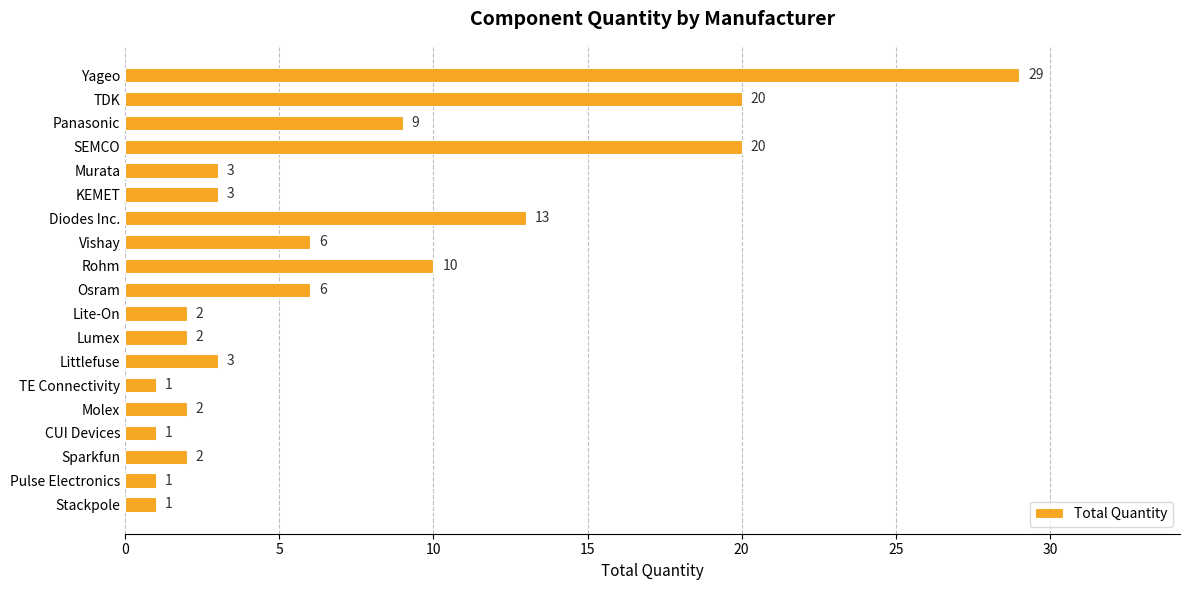

How many data points are less than 3?

8